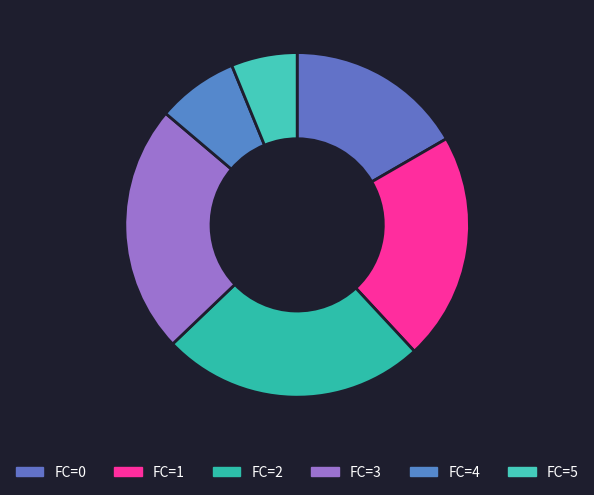

How many segments does this pie chart have?

6